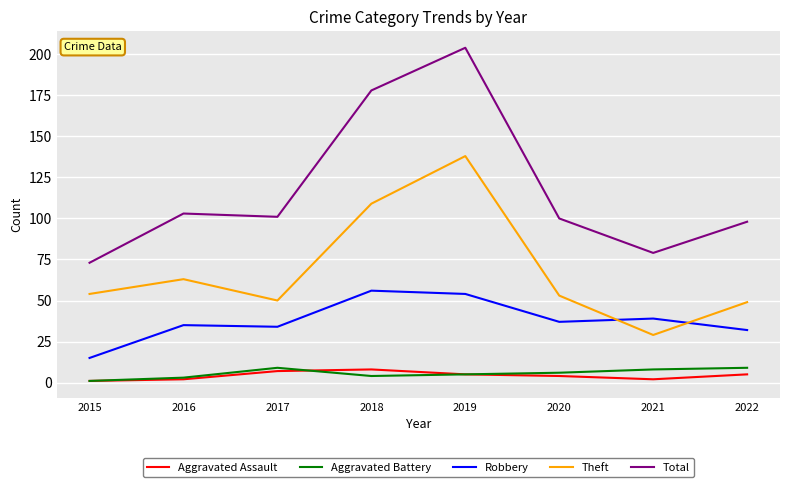

Which series has the widest spread of values?

Total